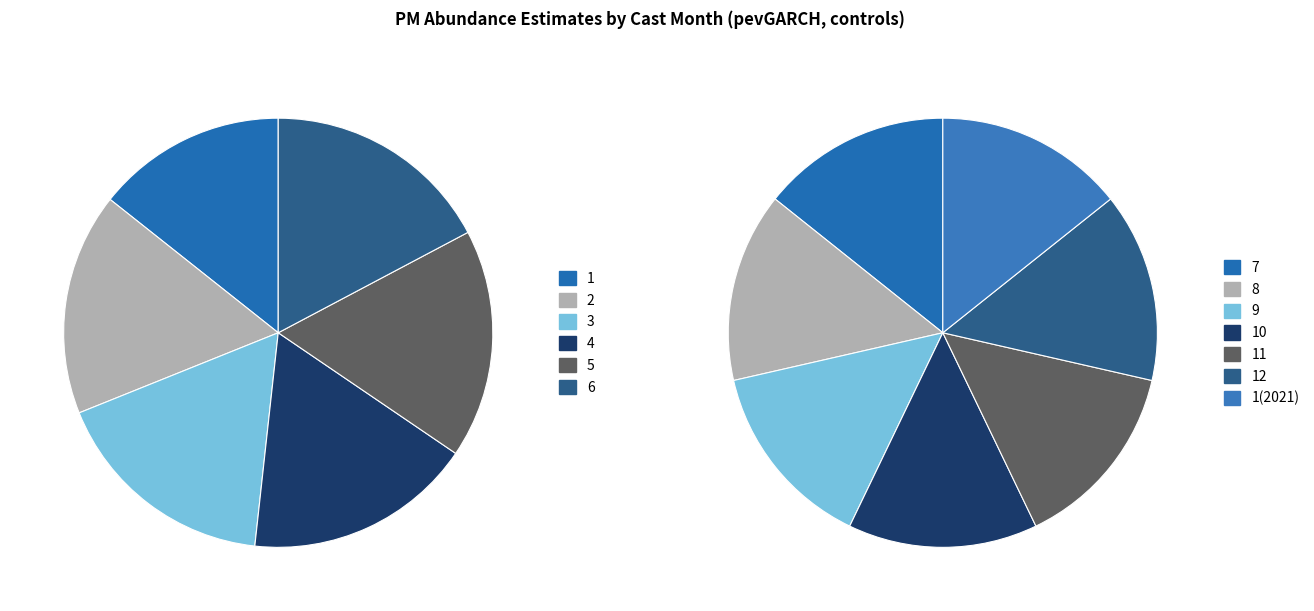

Between 1 and 4, which is larger?

4